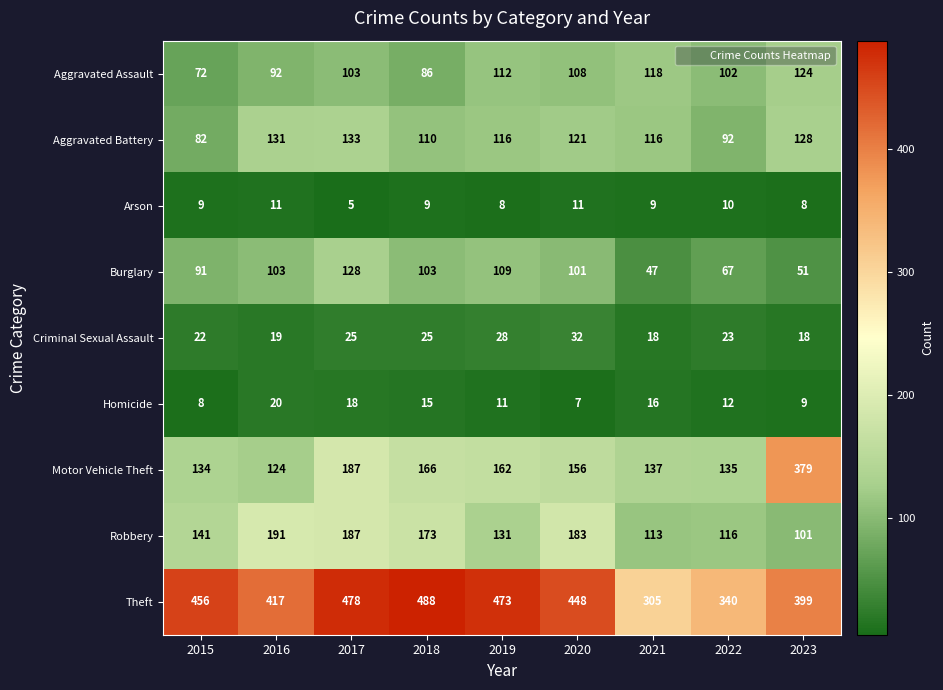

What is the difference between the highest and lowest values at 2020?

441